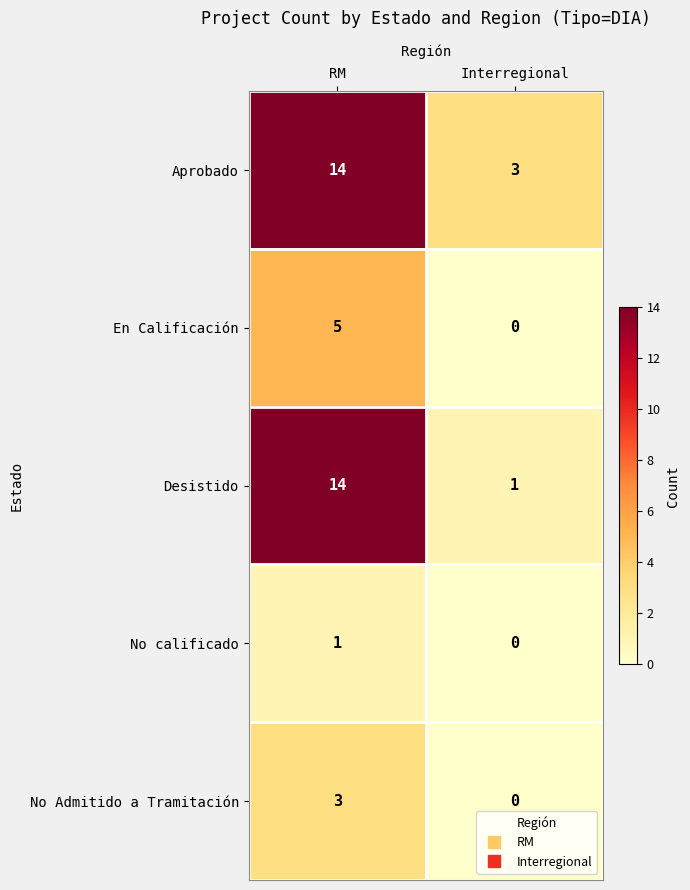

How many data points does each series have?

2